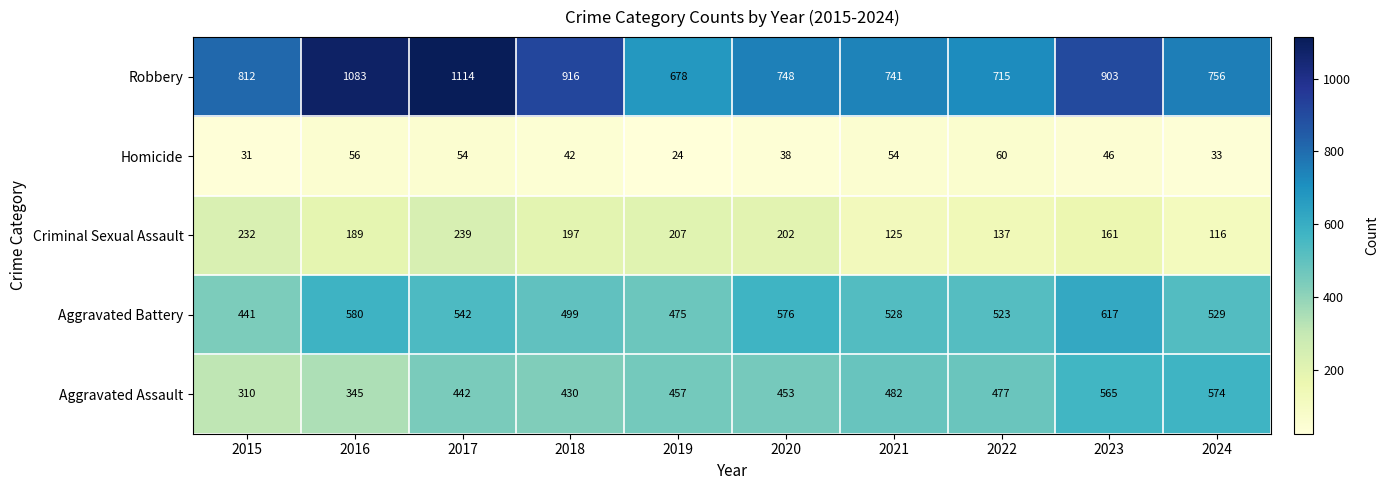

Which category has the lowest value across all series?

2019